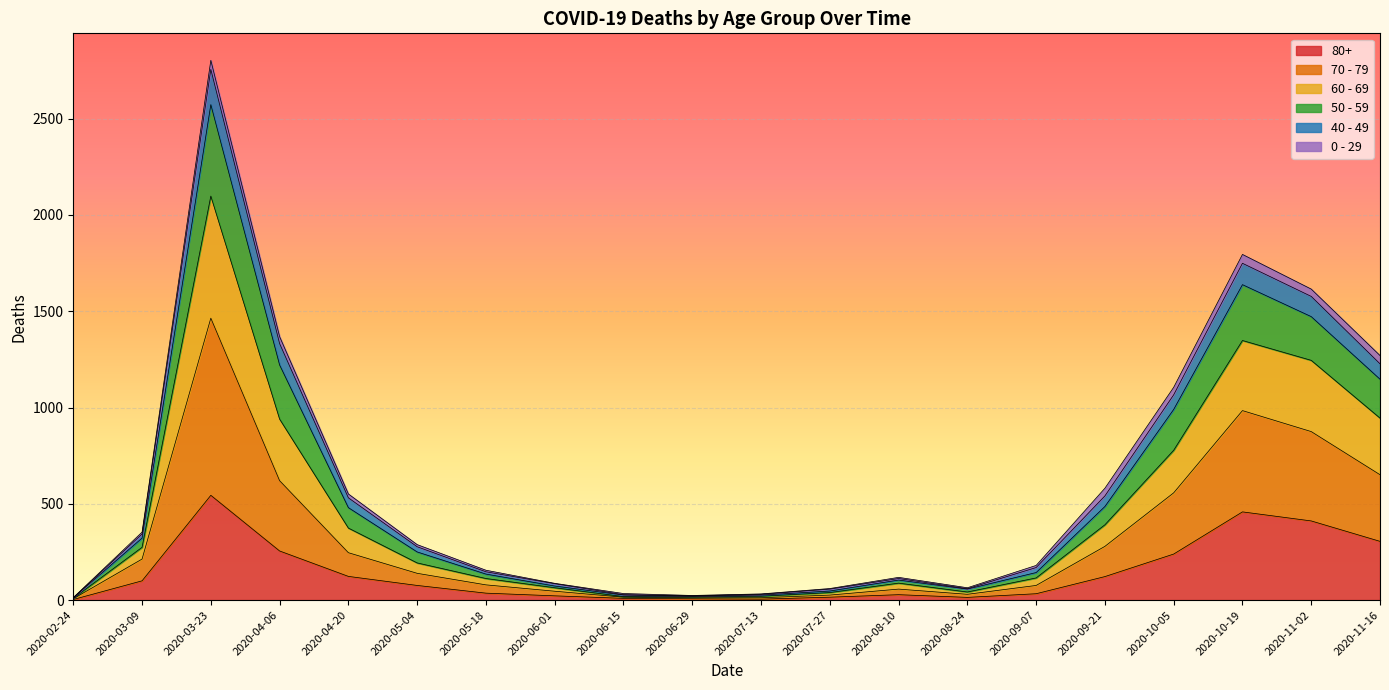

Which has a higher value, 2020-06-15 or 2020-03-09?

2020-03-09